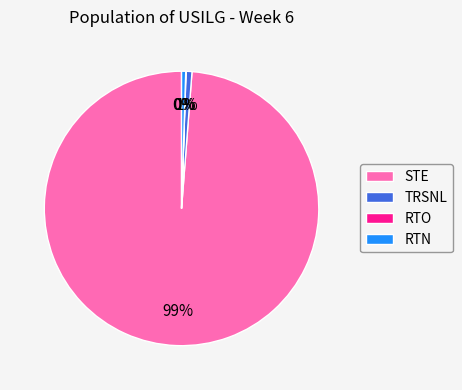

What is the largest slice in the pie chart?

STE